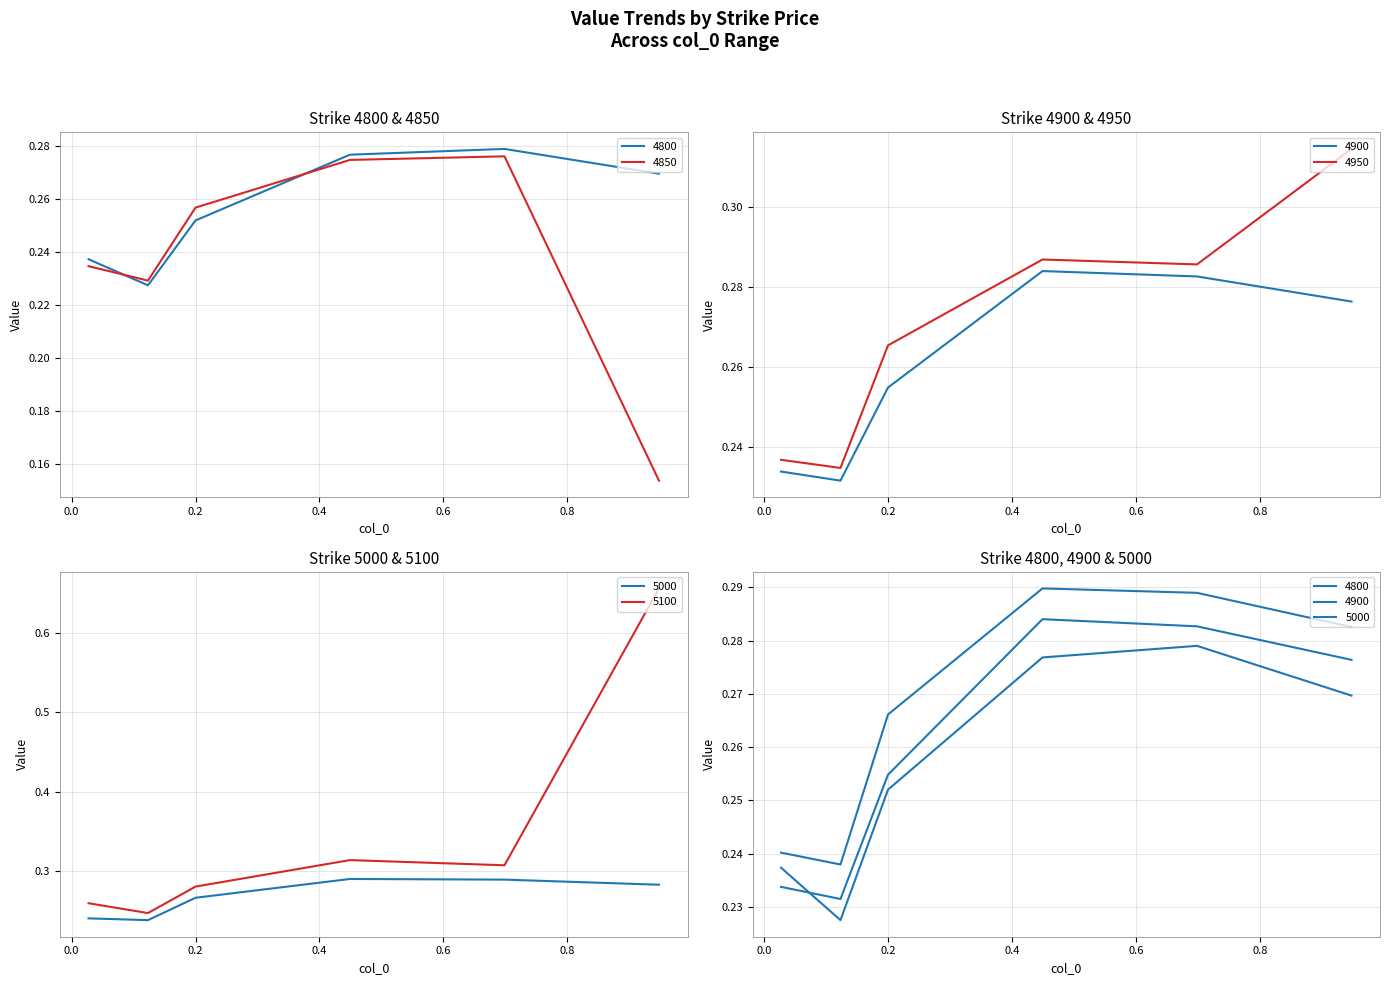

Is it true that 5000 equals 0.1 at 0.947945205479452?

False